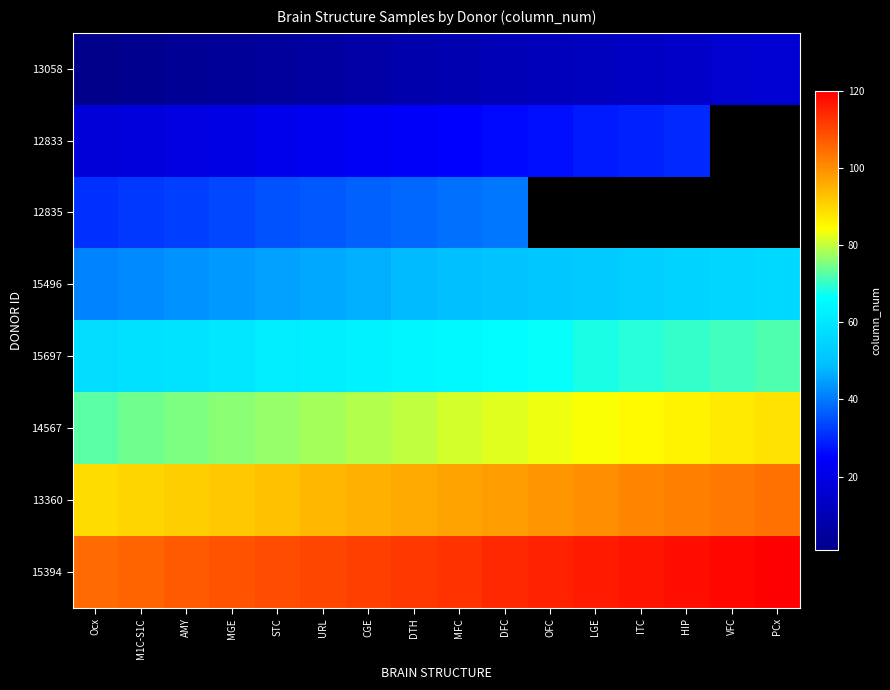

Which category has the lowest value in the 15697 series?

Ocx